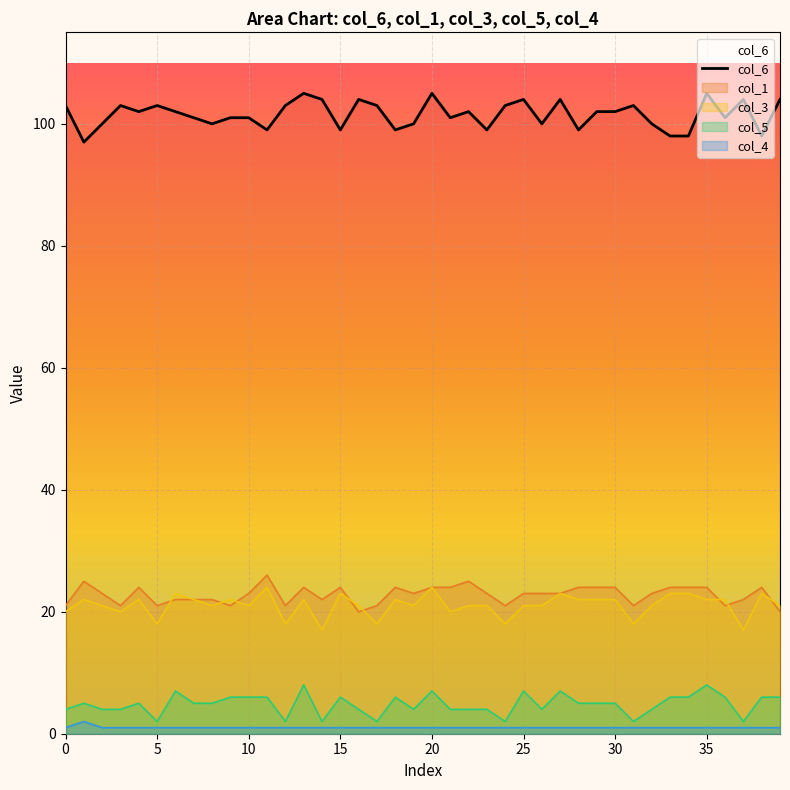

Reading left to right, list all the values displayed in this chart.

103	97	100	103	102	103	102	101	100	101	101	99	103	105	104	99	104	103	99	100	105	101	102	99	103	104	100	104	99	102	102	103	100	98	98	105	101	104	98	104